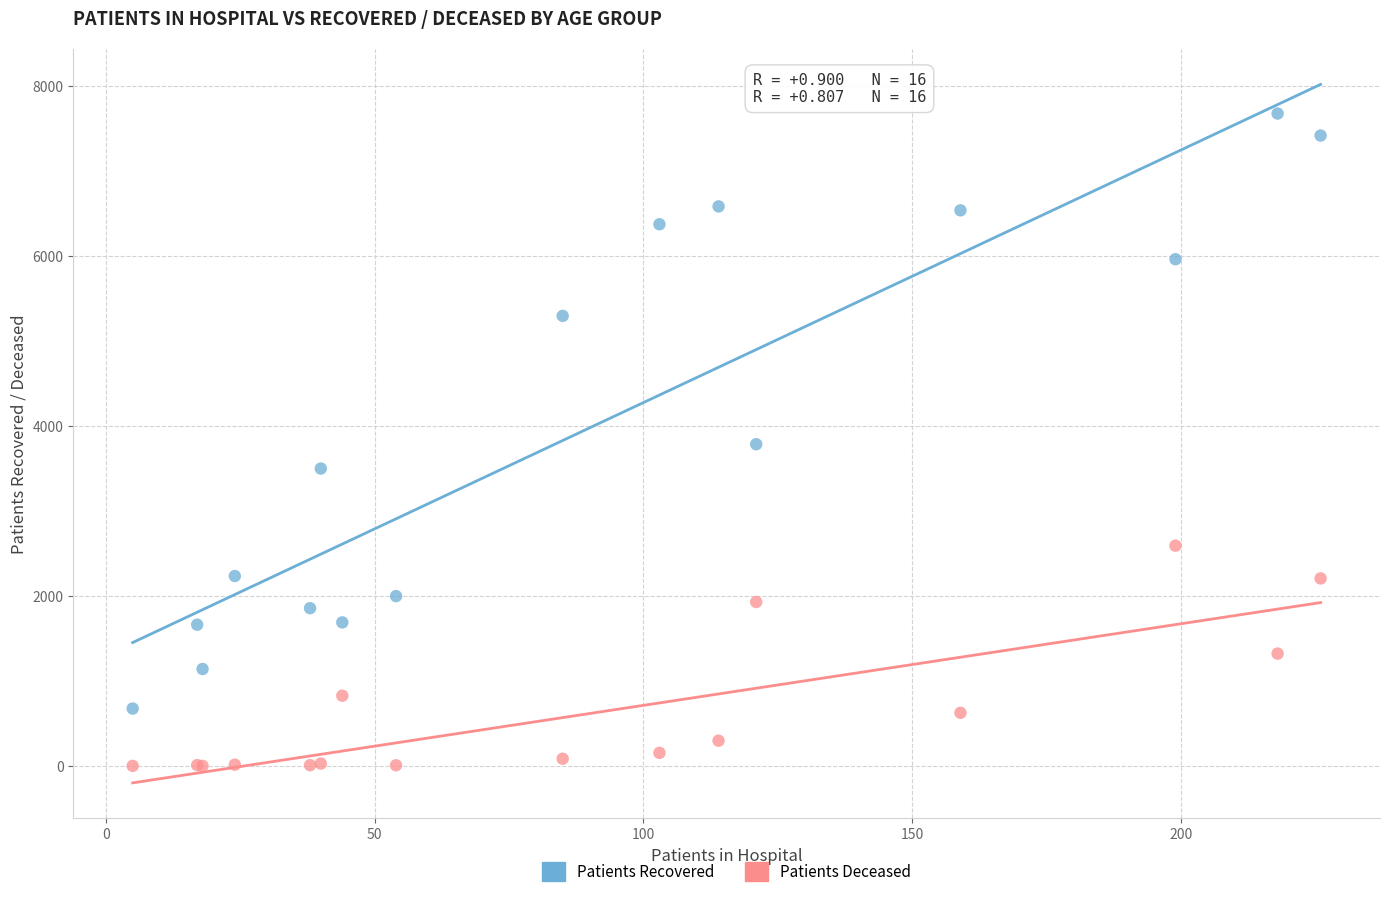

Which series reaches the maximum Y coordinate?

Patients Recovered